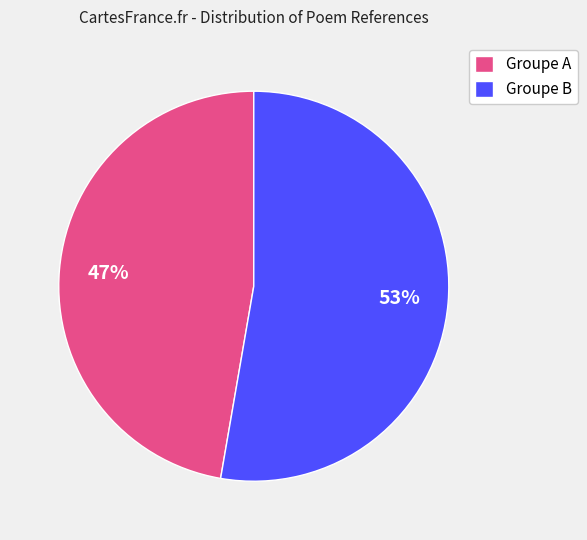

Does any single category account for the majority?

Yes